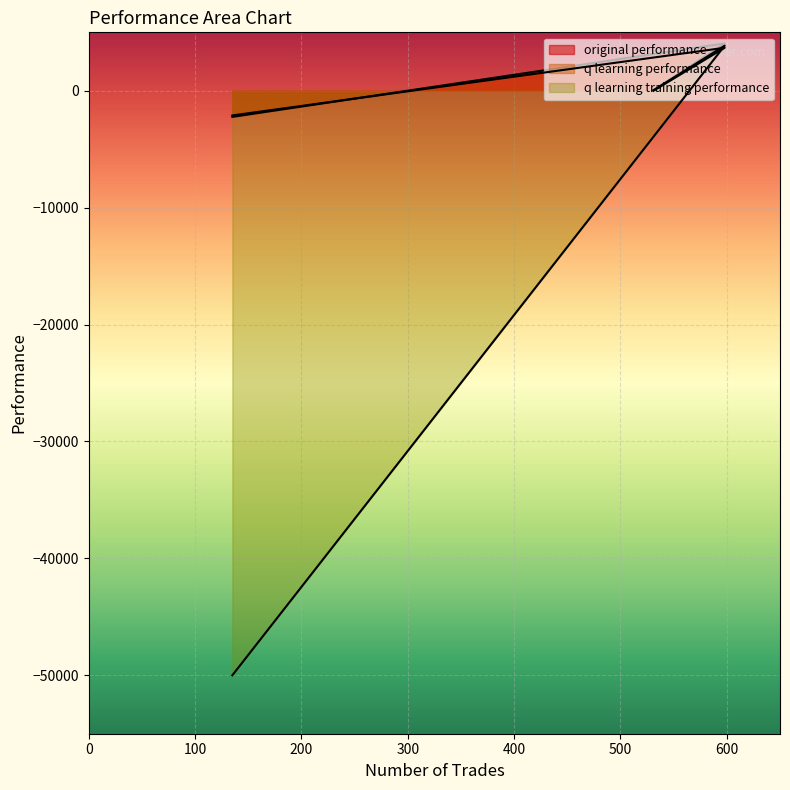

Does the chart display data point markers on the line(s)?

No